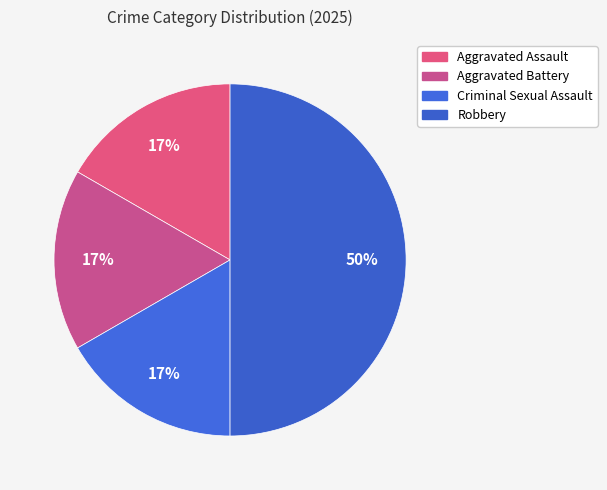

How many slices are in this pie chart?

4